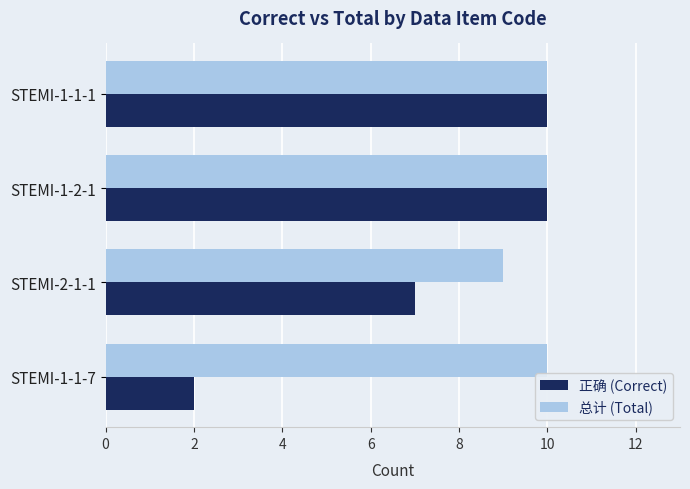

The value of 总计 (Total) at STEMI-2-1-1 is 15. True or false?

False